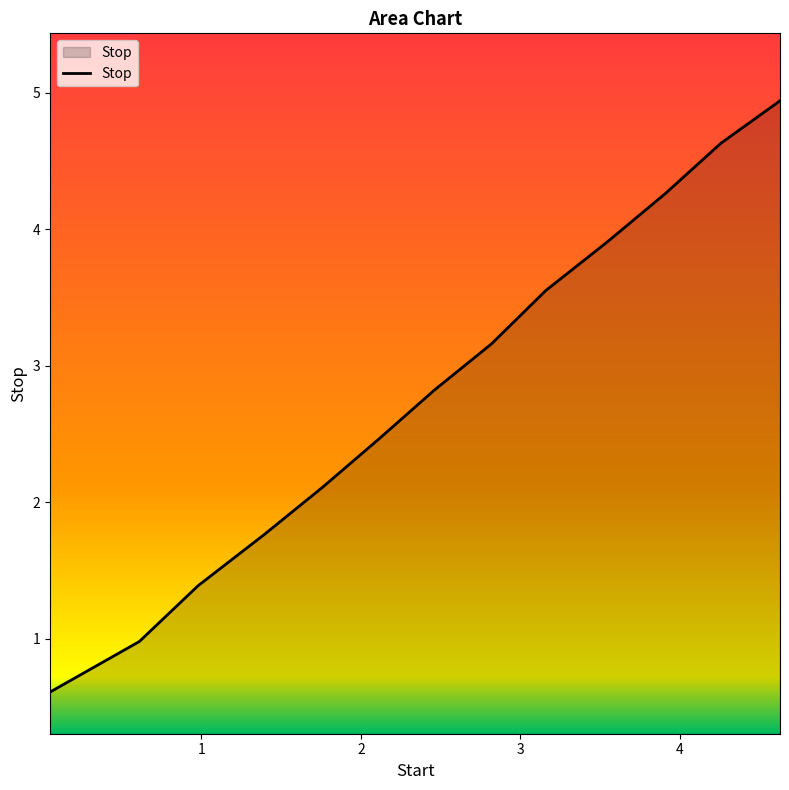

What is the difference between the maximum and minimum values?

4.3